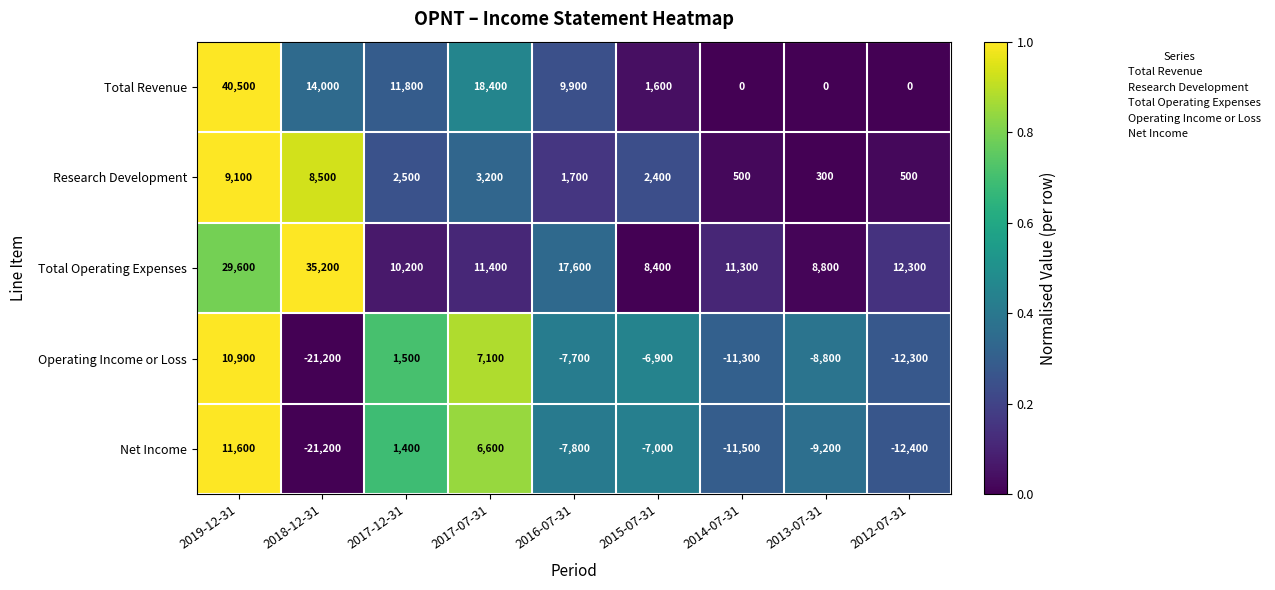

What is the approximate value of Total Revenue at 2018-12-31, to the nearest 100?

14000